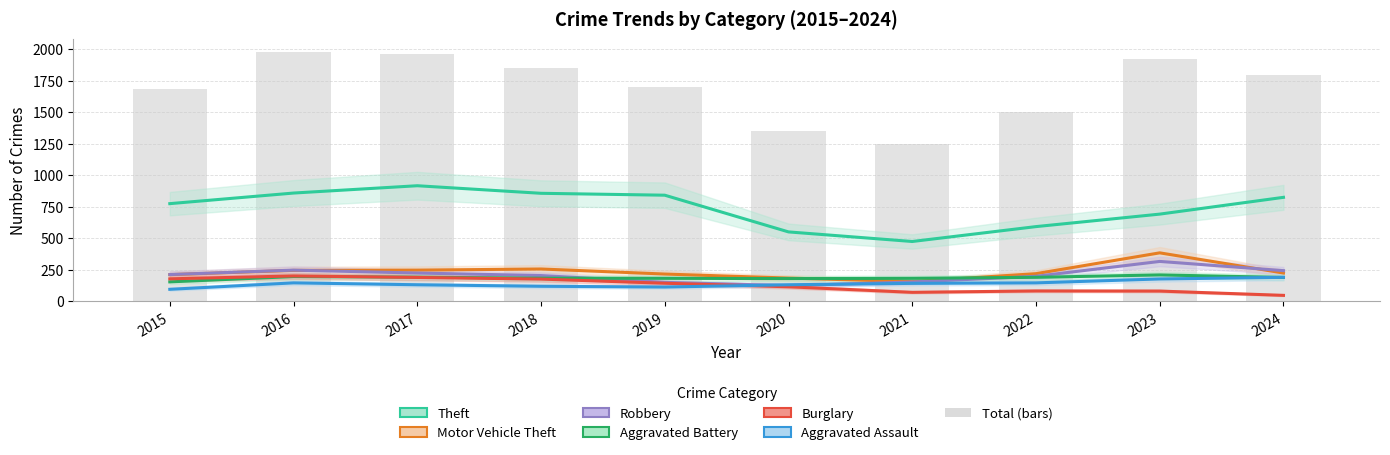

Reading left to right, extract all data points from this chart.

Theft: 774	858	916	856	841	550	474	592	691	824
Motor Vehicle Theft: 211	245	247	256	216	184	156	219	384	224
Robbery: 212	247	224	204	150	124	153	198	316	243
Aggravated Battery: 154	196	191	183	182	180	182	190	209	189
Burglary: 178	201	189	176	143	115	71	82	81	47
Aggravated Assault: 95	146	131	119	113	131	142	146	177	190